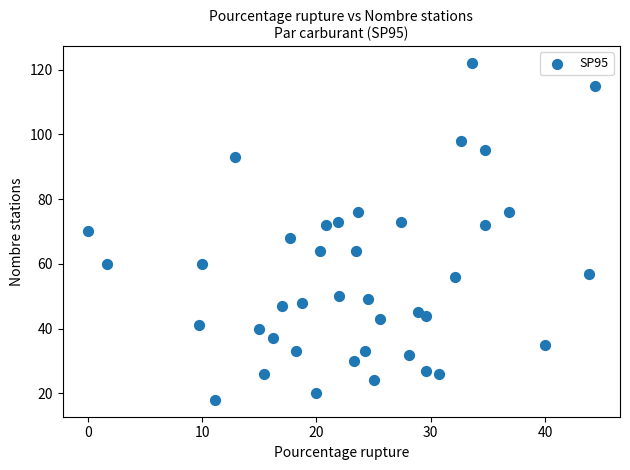

What is the range of Y values (max minus min)?

104